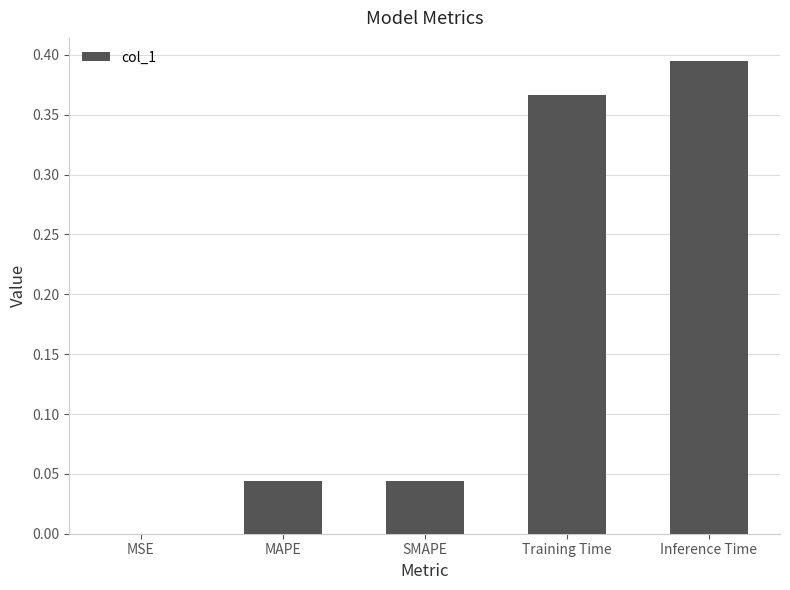

What is the sum of all values?

0.8